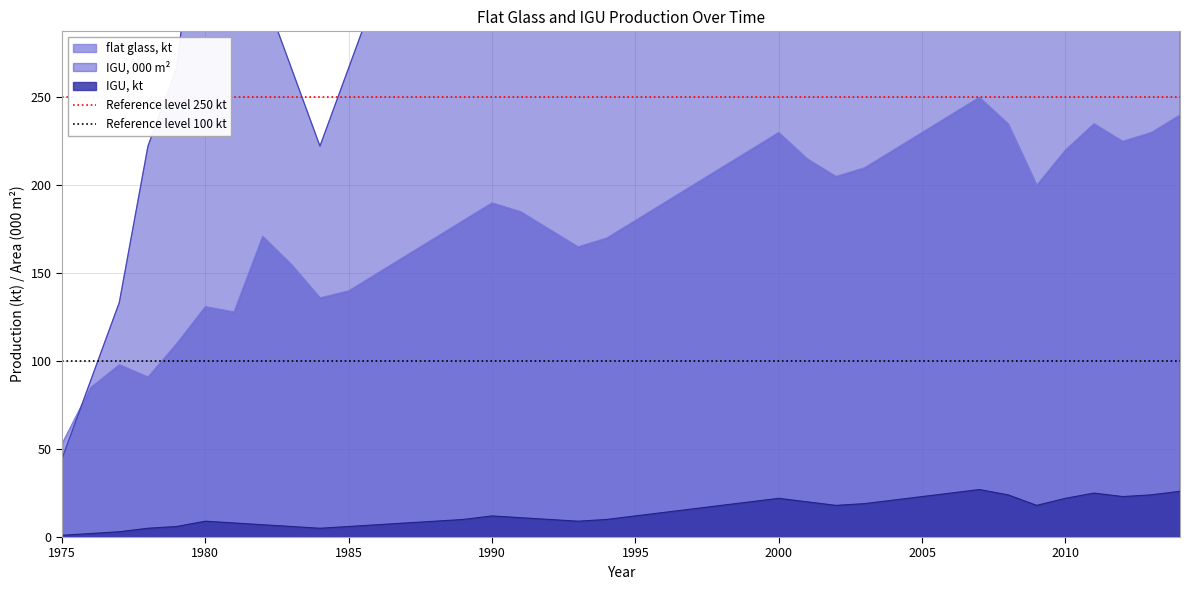

What is the highest value of the flat glass, kt series?

250